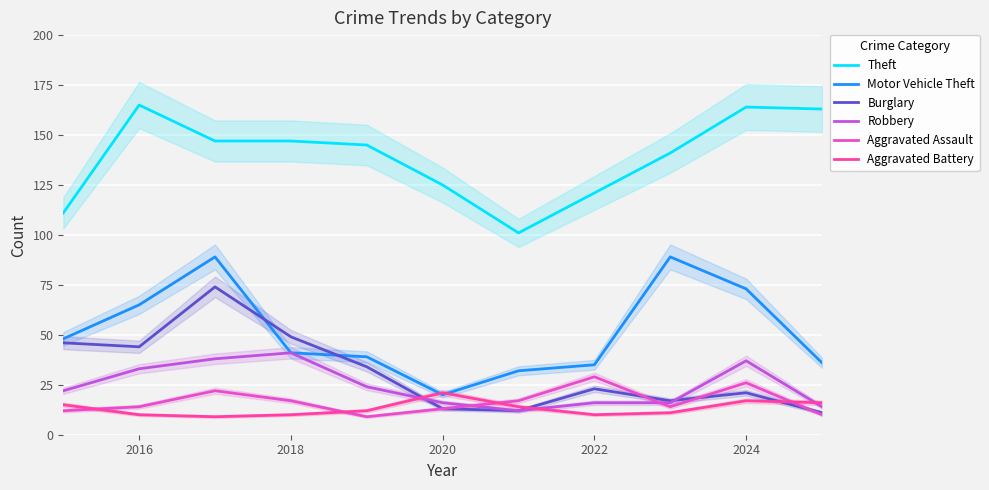

Read the Theft value at 2024, to the nearest 10.

160